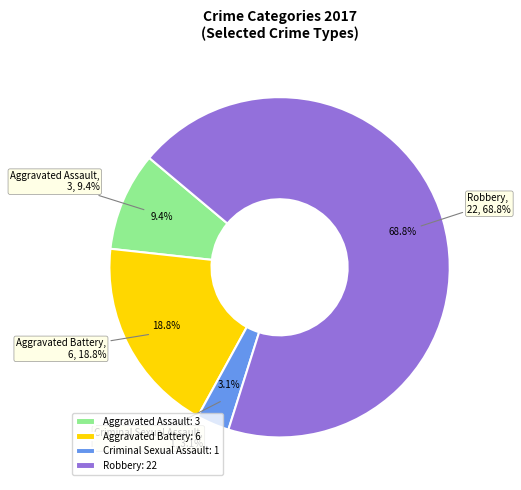

How many slices are in this pie chart?

4